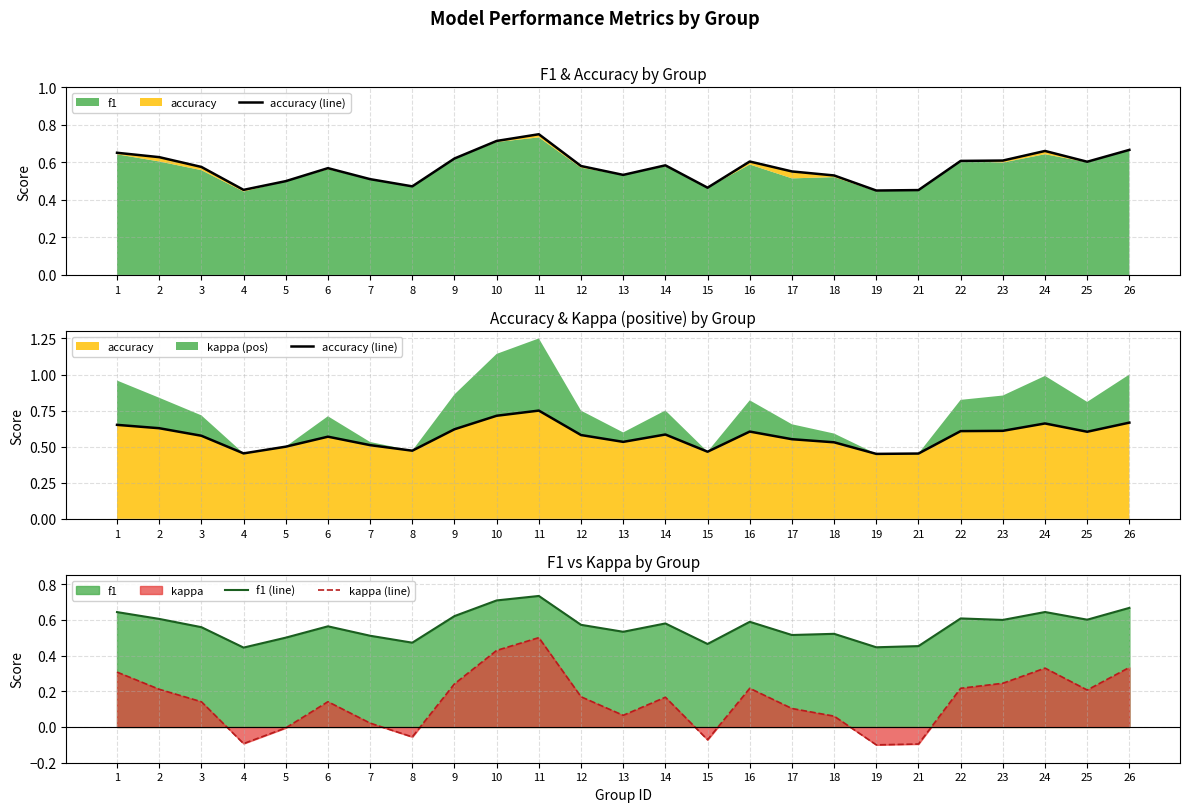

Is it true that f1 (line) equals 0.6 at 12?

True